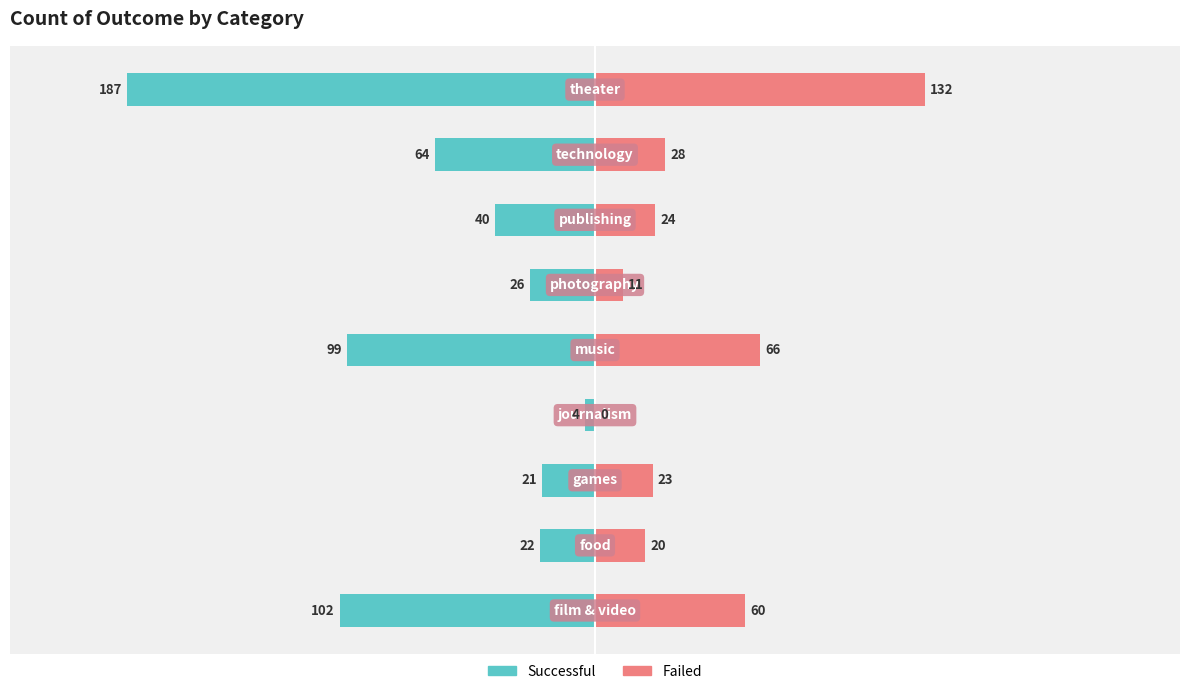

What is the value of the successful bar at the 4th from the left?

-4